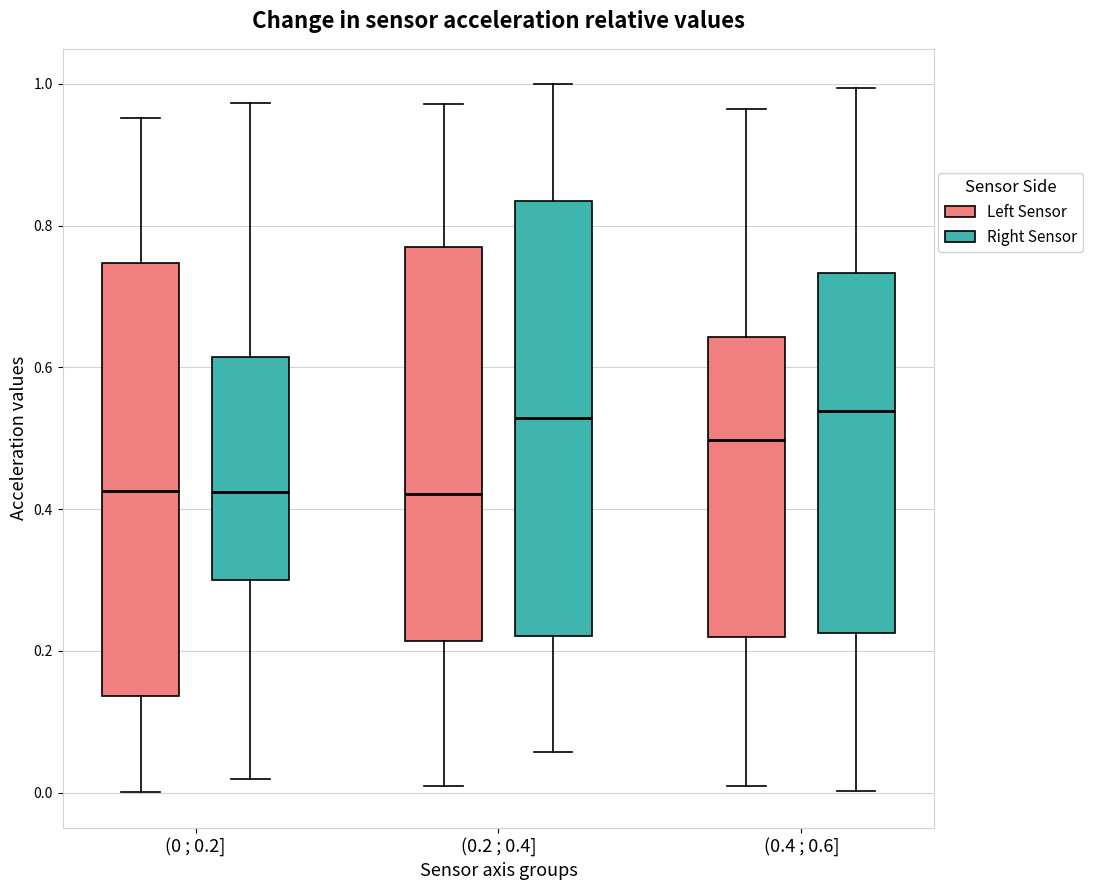

Reading left to right, transcribe this box plot: for each box, give where its median line is, the range the box spans, and where its two whiskers end, as read against the y-axis. The values are not printed on the chart, so give them approximately, as read against the axis.

(0 ; 0.2] (Left Sensor): median 0.42, box 0.14 to 0.74, whiskers 0.00 to 0.96
(0 ; 0.2] (Right Sensor): median 0.42, box 0.30 to 0.62, whiskers 0.02 to 0.98
(0.2 ; 0.4] (Left Sensor): median 0.42, box 0.22 to 0.76, whiskers 0.00 to 0.98
(0.2 ; 0.4] (Right Sensor): median 0.52, box 0.22 to 0.84, whiskers 0.06 to 1.00
(0.4 ; 0.6] (Left Sensor): median 0.50, box 0.22 to 0.64, whiskers 0.02 to 0.96
(0.4 ; 0.6] (Right Sensor): median 0.54, box 0.22 to 0.74, whiskers 0.00 to 1.00